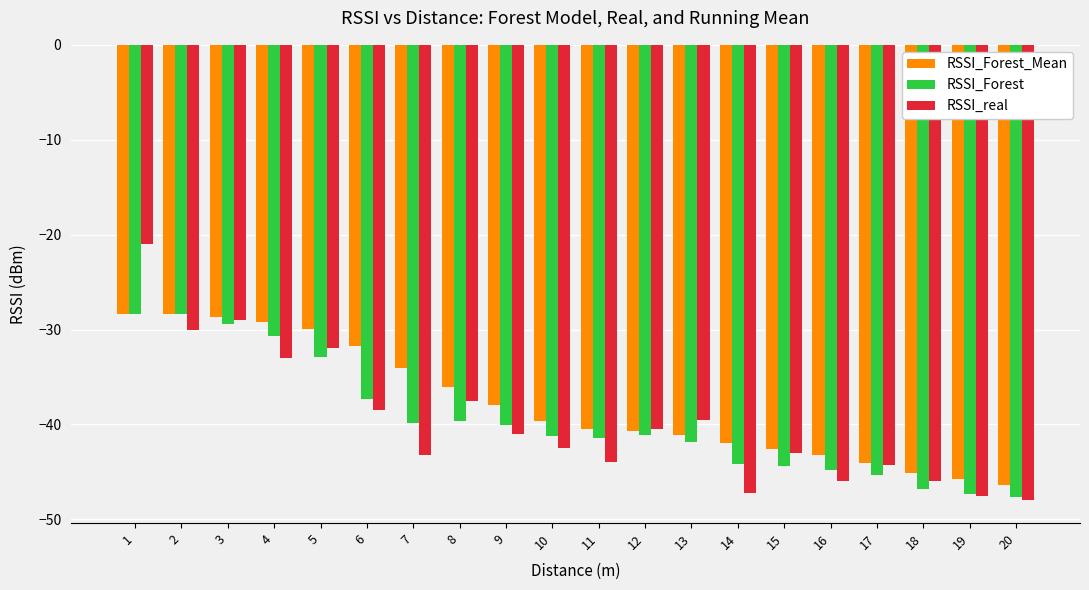

Is the value of RSSI_Forest at 10 greater than the value of RSSI_real at 10?

Yes